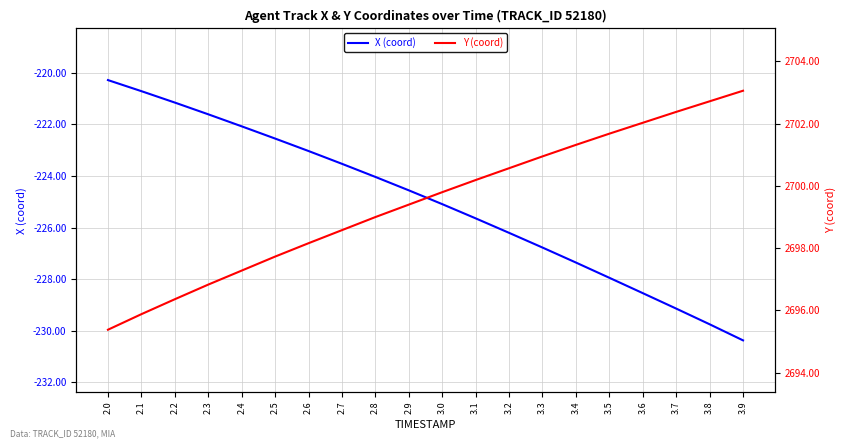

What is the difference between the X (coord) values at 2.1 and 3.6?

7.8